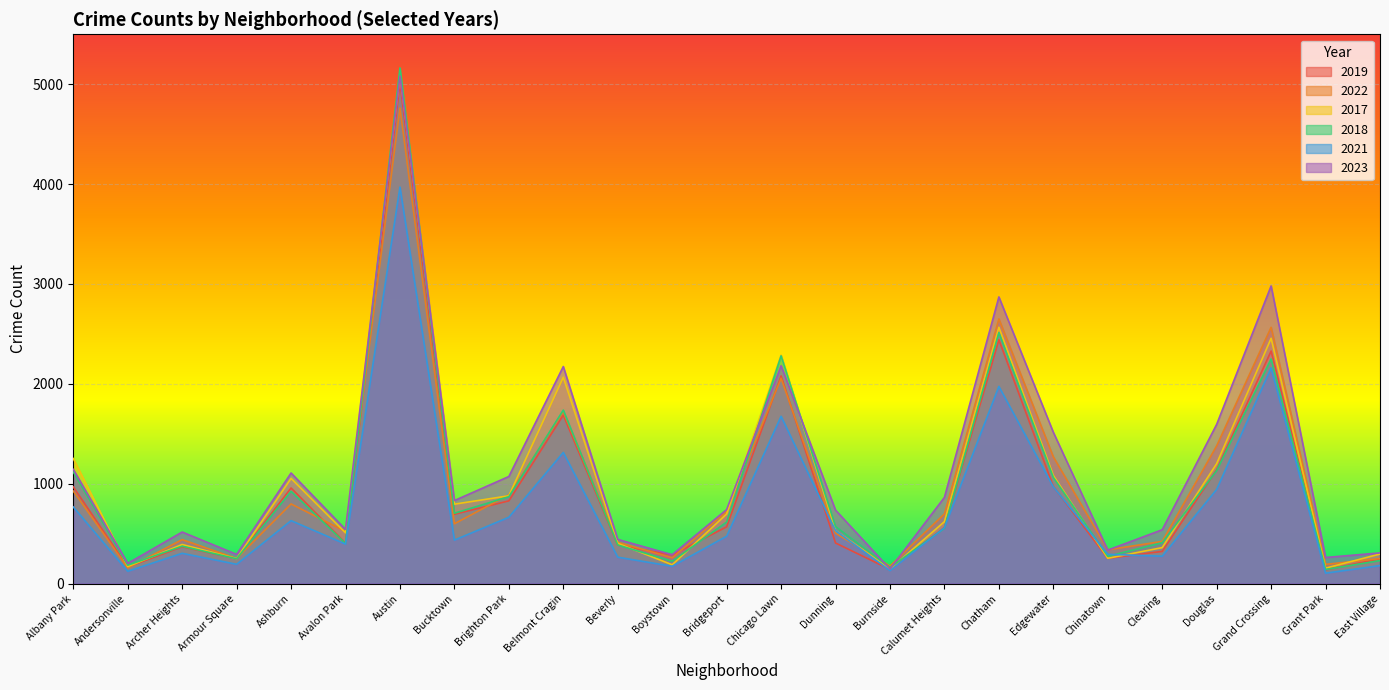

What is the sum of the 2017 values at Burnside and Douglas?

1346